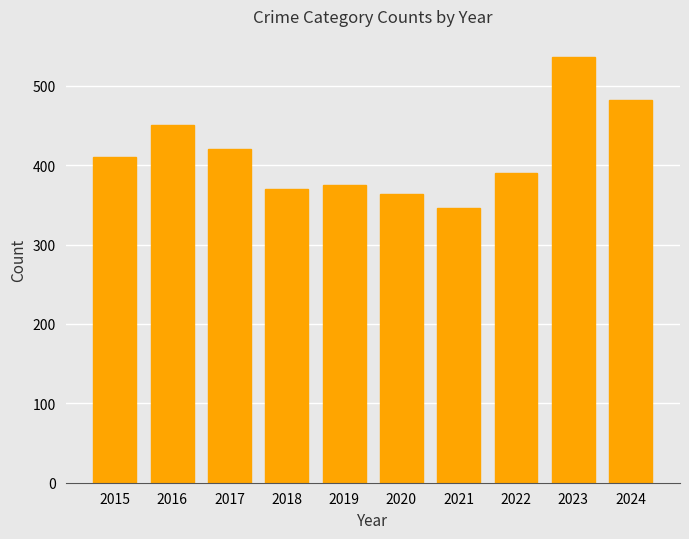

Which category has the lowest value across all series?

2021